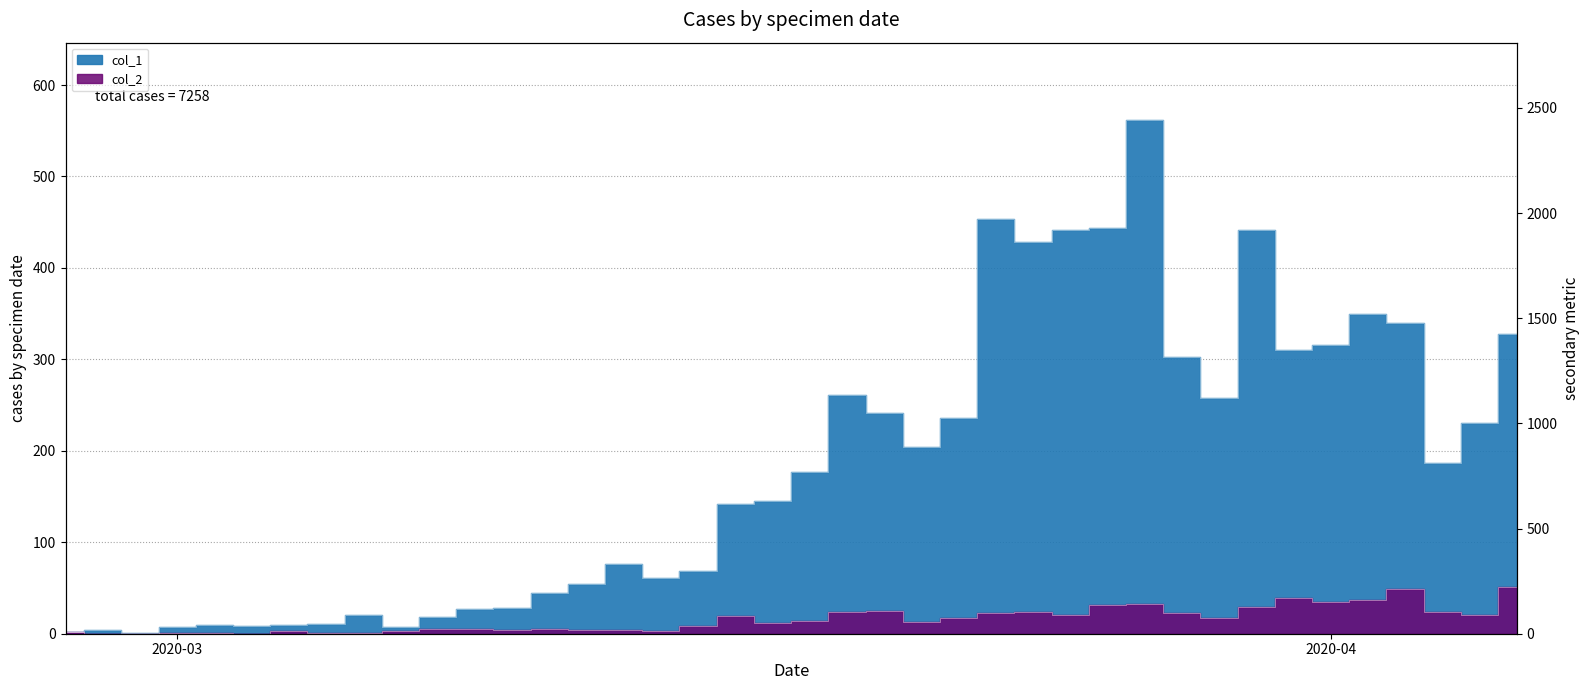

What are all the series names shown in the legend?

col_1, col_2